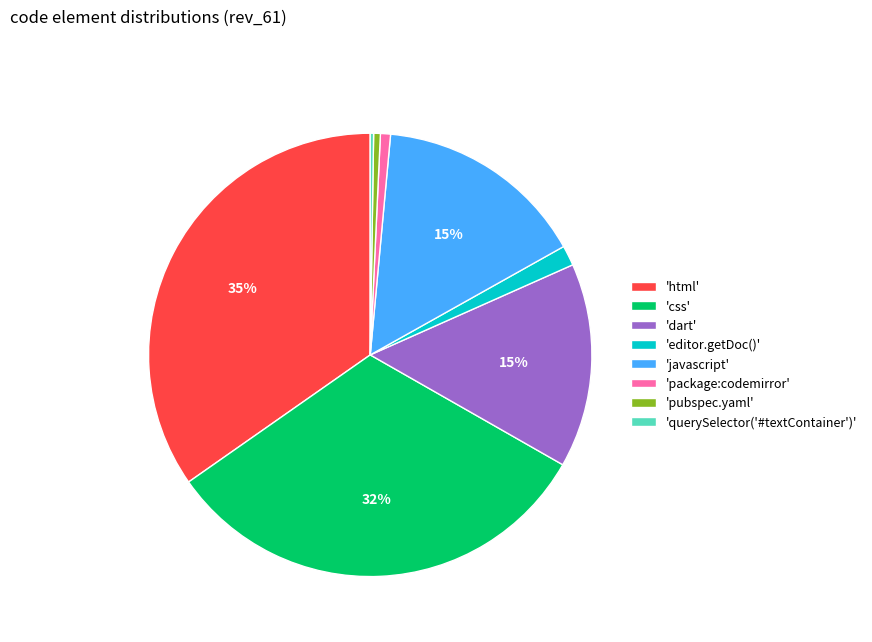

Which has a higher value, 'pubspec.yaml' or 'html'?

'html'